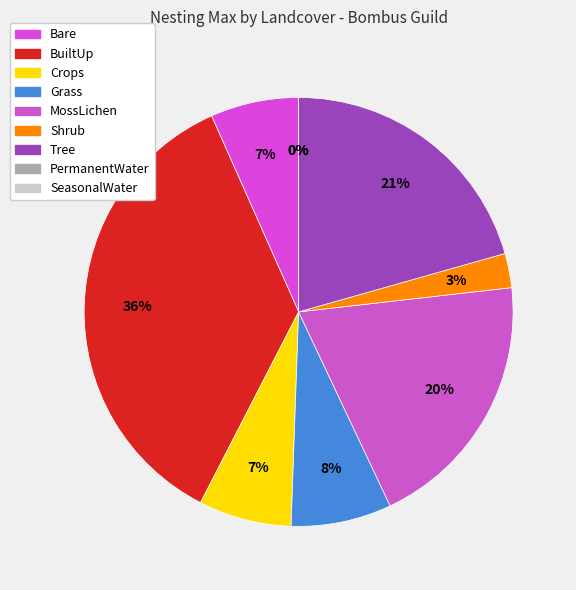

Does MossLichen represent more than half of the total?

No